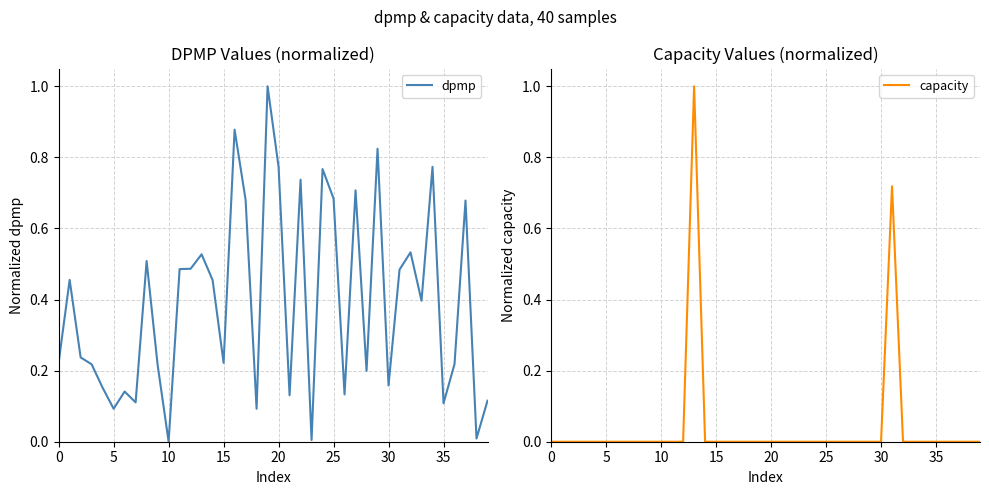

True or false: dpmp has a value of 0.8 at 20.

True